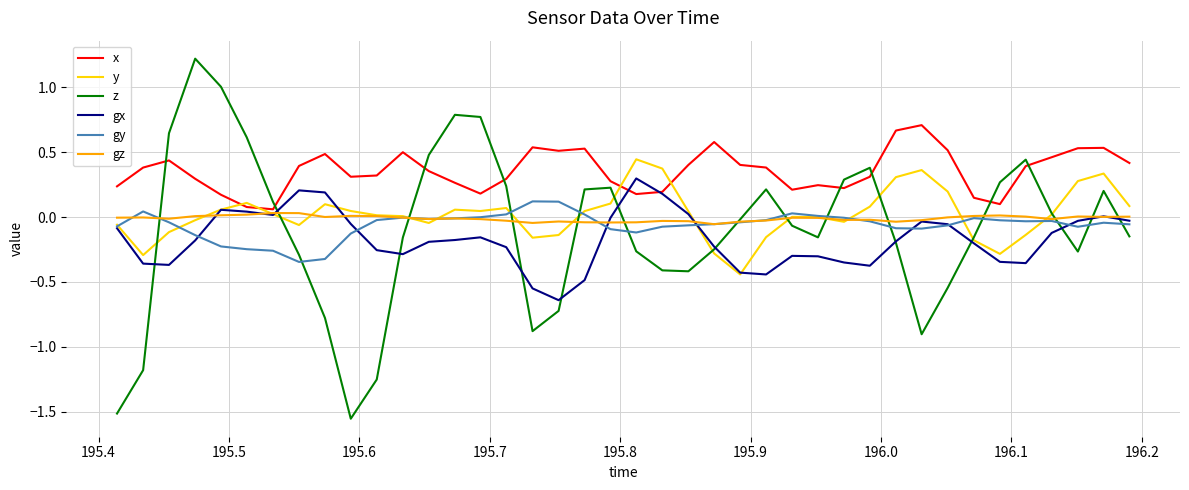

Which series has the largest total across all categories?

x